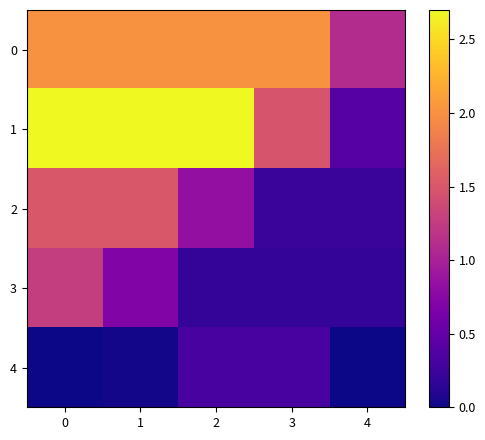

Count the number of data series in this chart.

5